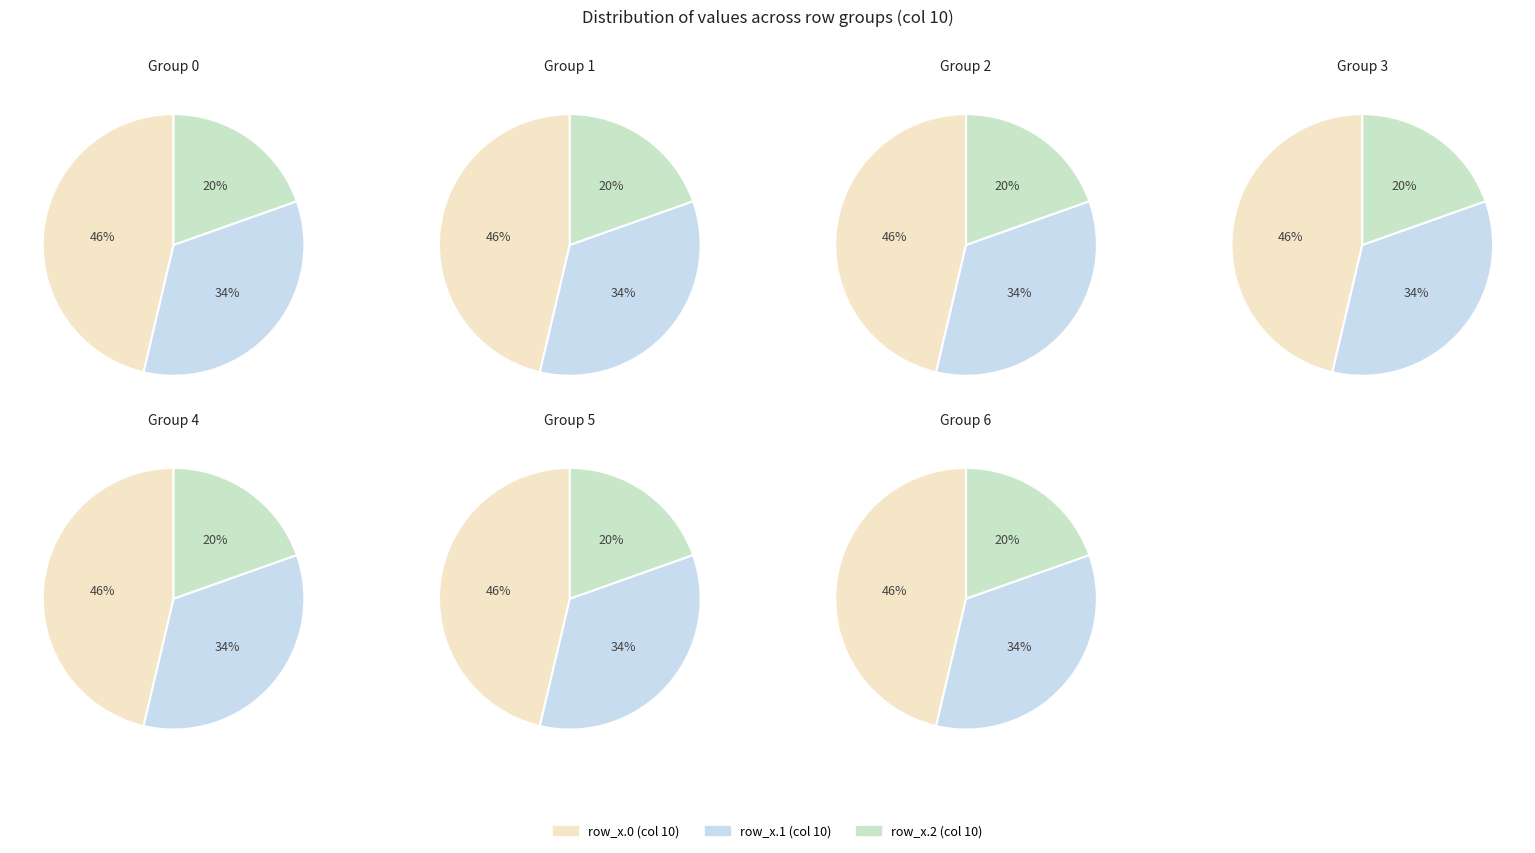

Does any single category account for the majority?

No